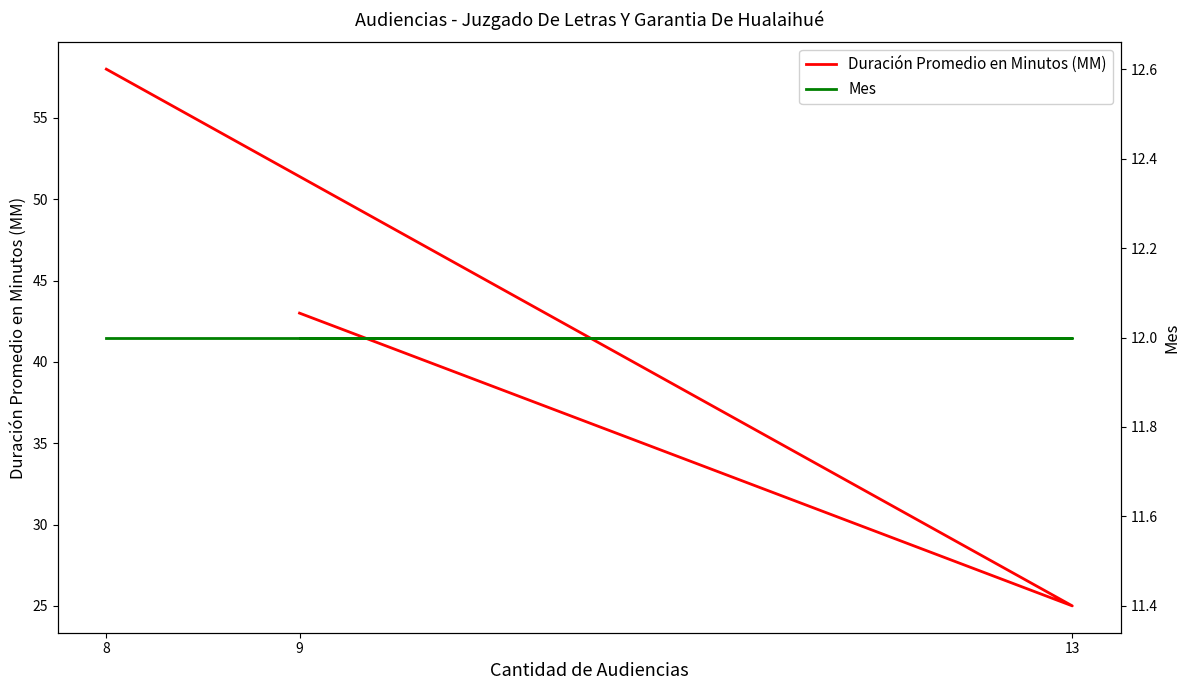

What is the sum of all Mes values?

36